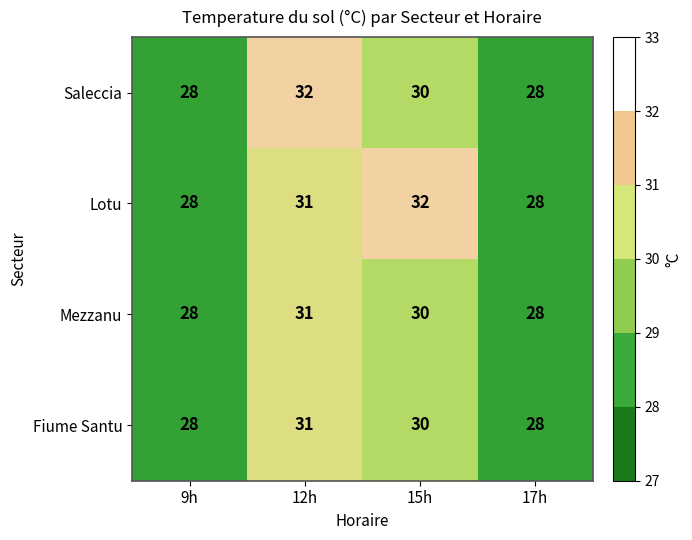

How many series are shown in this chart?

4